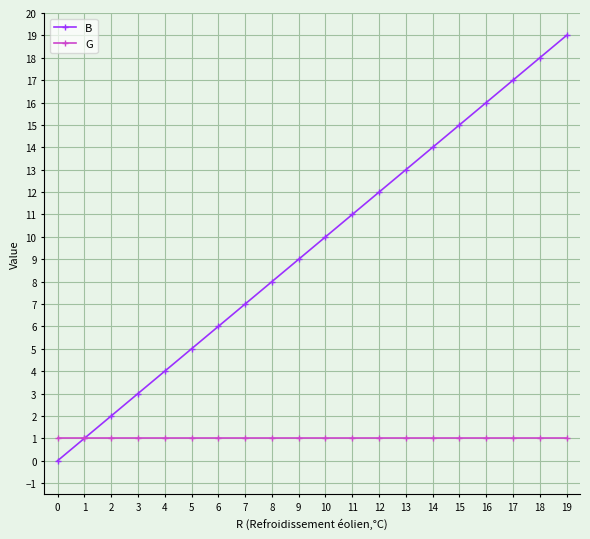

Is it true that B equals 7 at 7?

True